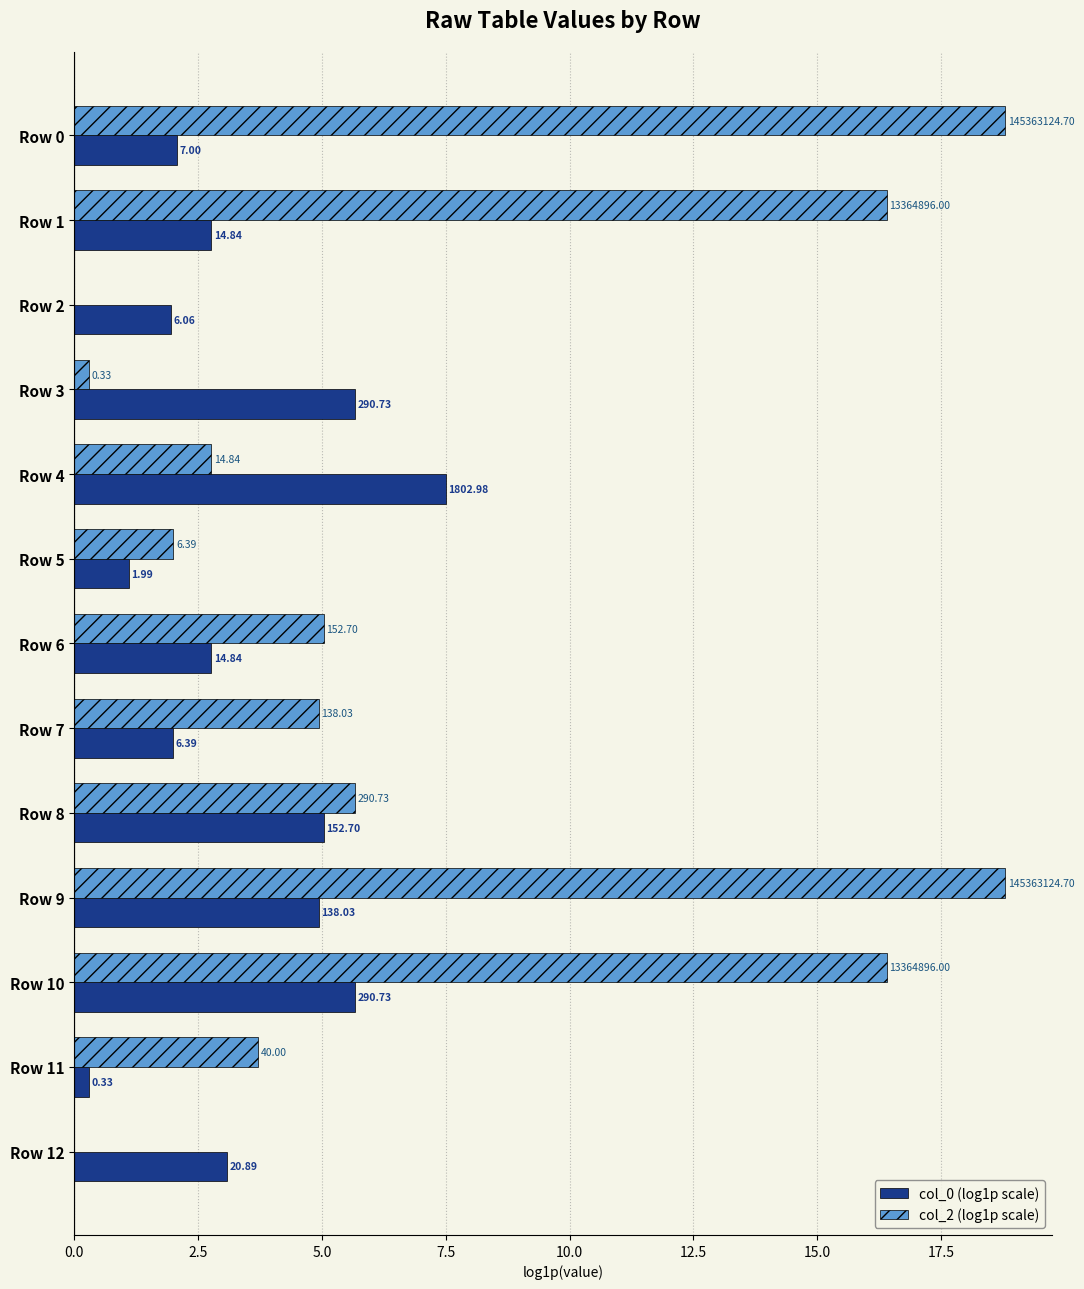

What are all the series names shown in the legend?

col_0 (log1p scale), col_2 (log1p scale)